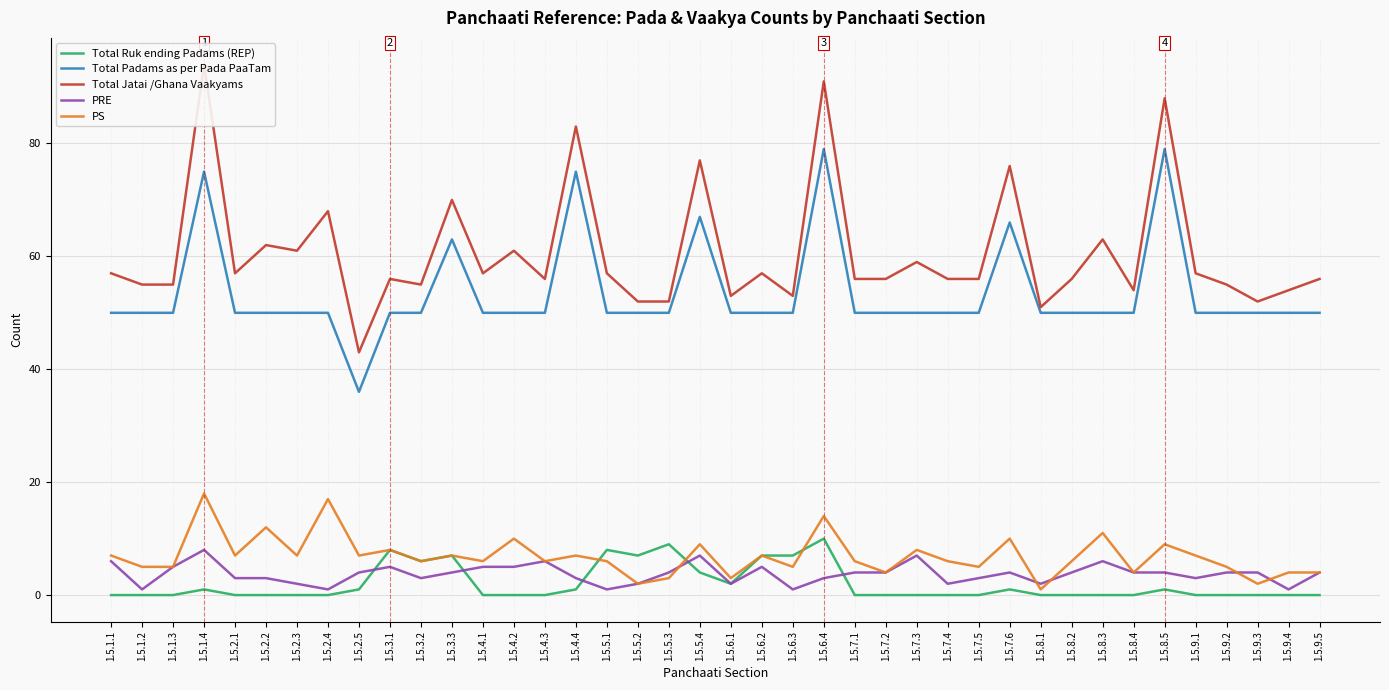

The PRE series shows 2 at 1.5.8.5. True or false?

False